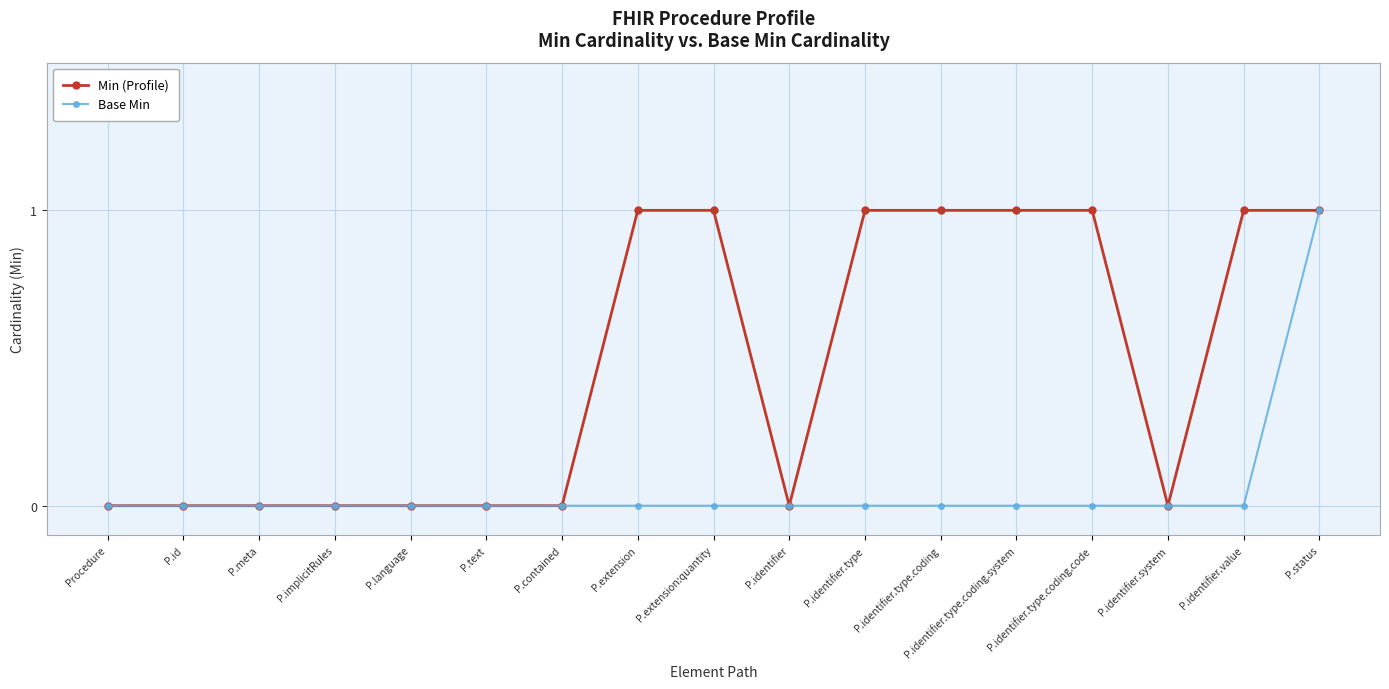

Is it true that Base Min equals 0 at P.extension?

True